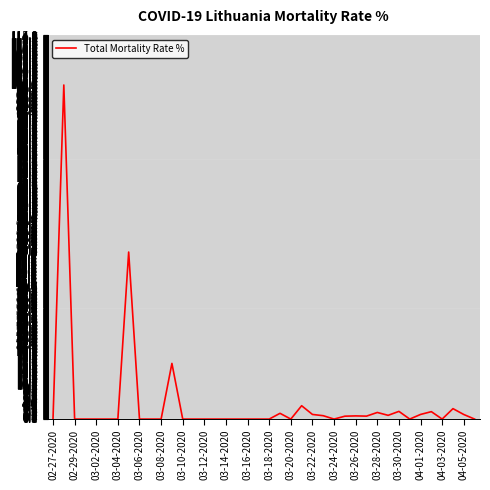

What is the difference between the maximum and minimum values?

100.0